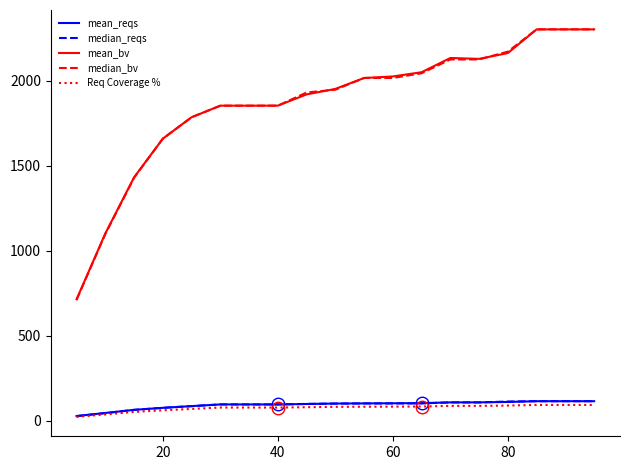

Which series has the widest spread of values?

median_bv